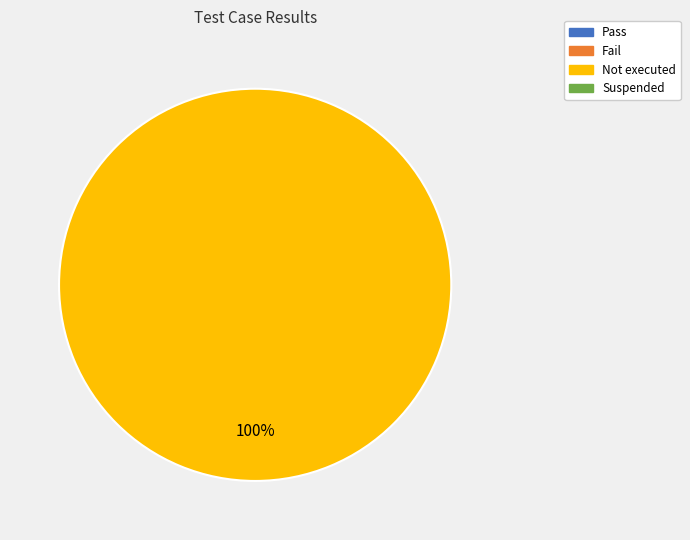

Is there any slice that represents more than half of the pie?

Yes